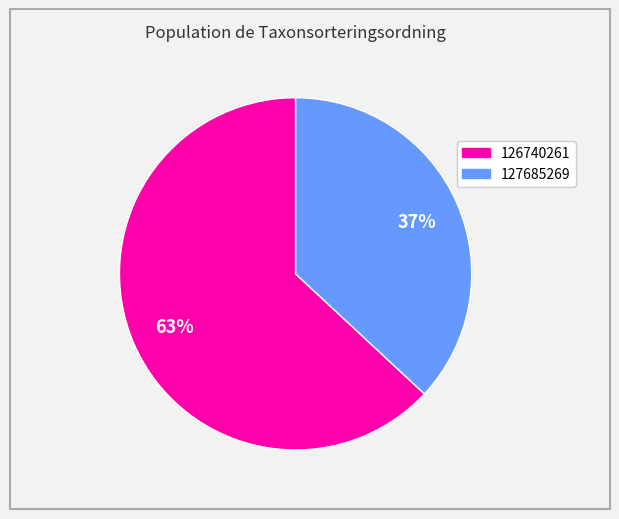

To the nearest percent, what is the combined percentage of 126740261 and 127685269?

100%